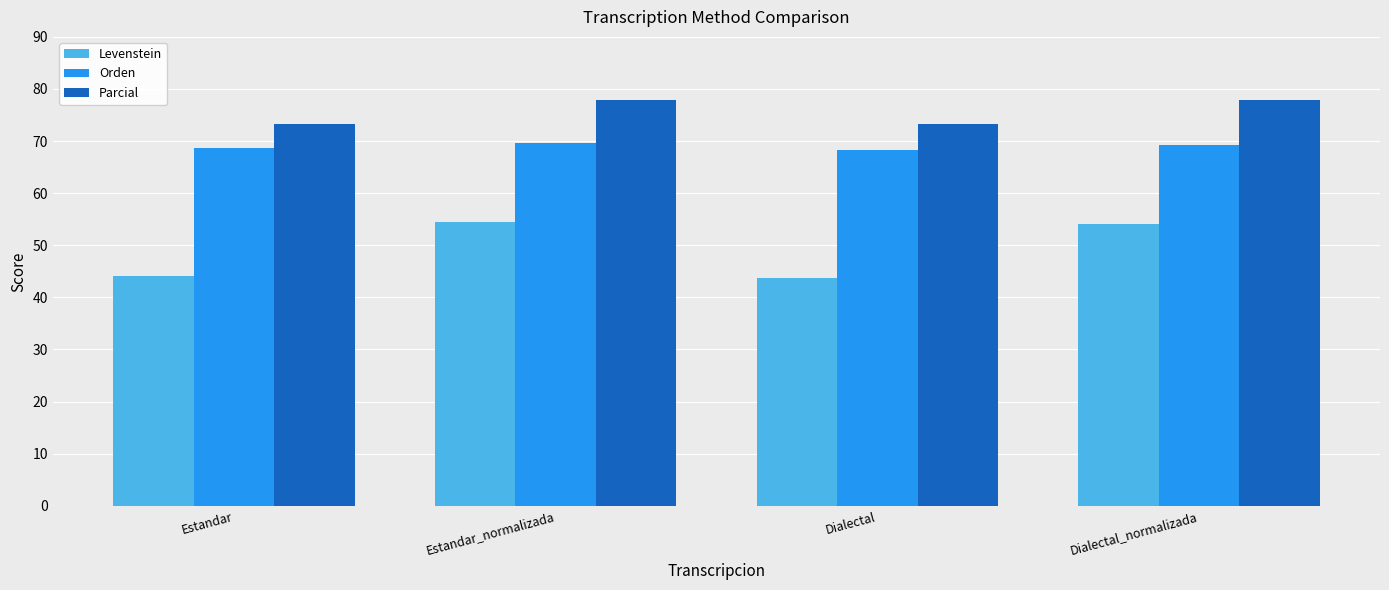

Between Dialectal and Dialectal_normalizada, which series saw the biggest shift?

Levenstein